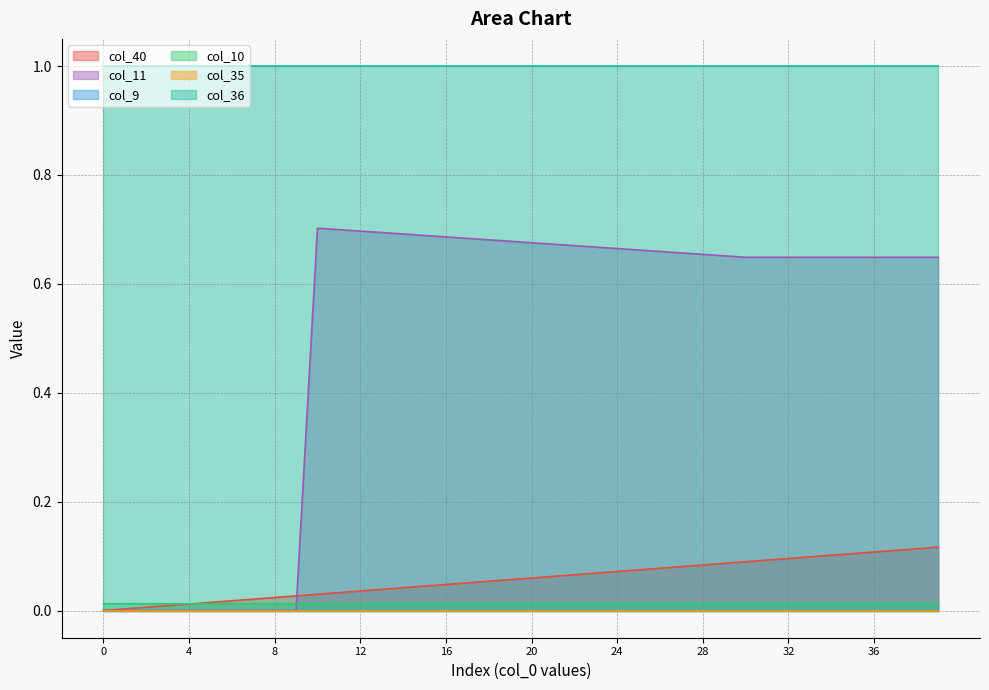

The col_11 series shows 1.0 at 28. True or false?

False